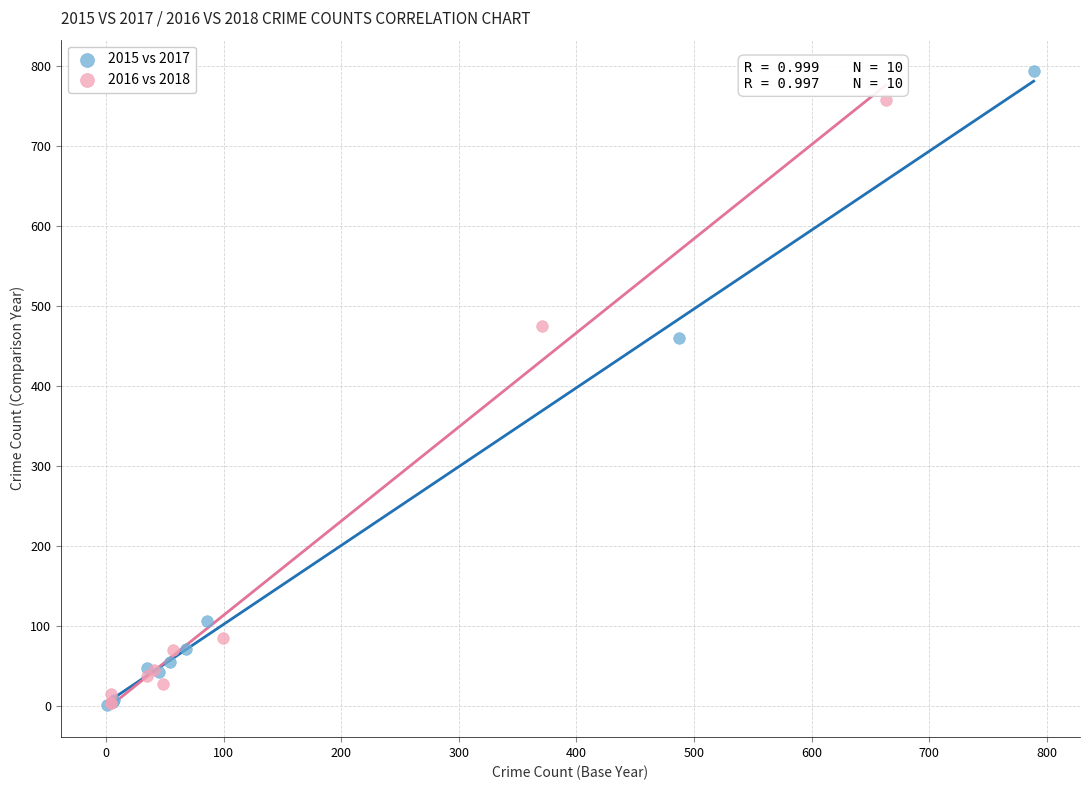

Which series reaches the maximum Y coordinate?

2015 vs 2017